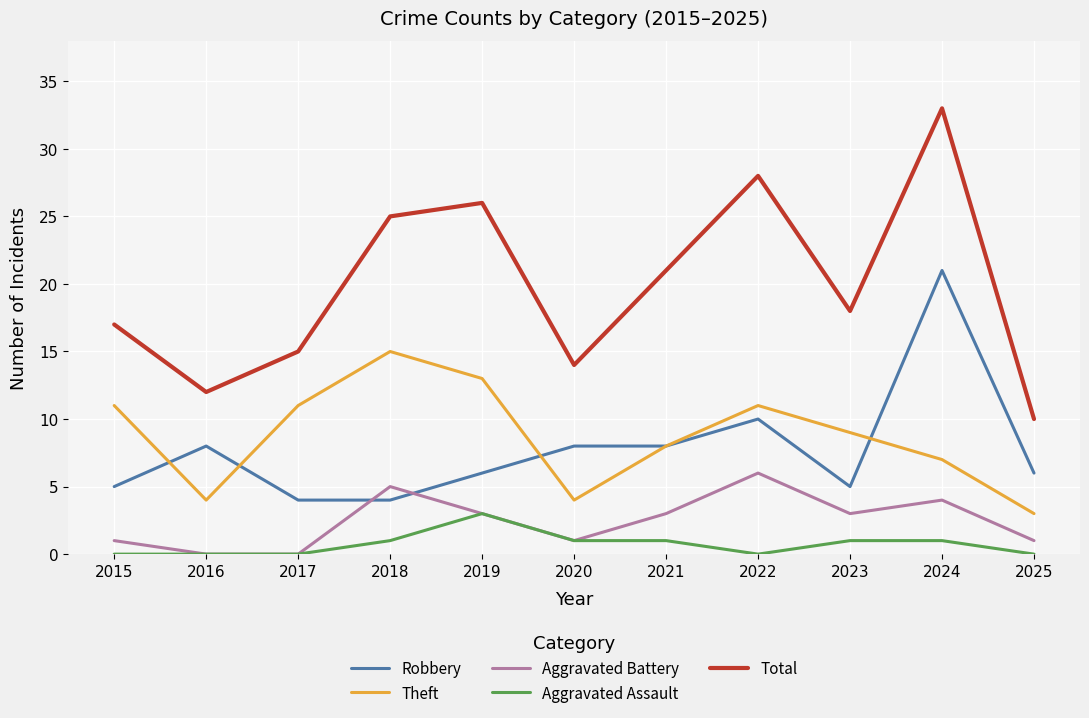

What is the total value across all series at 2020?

28